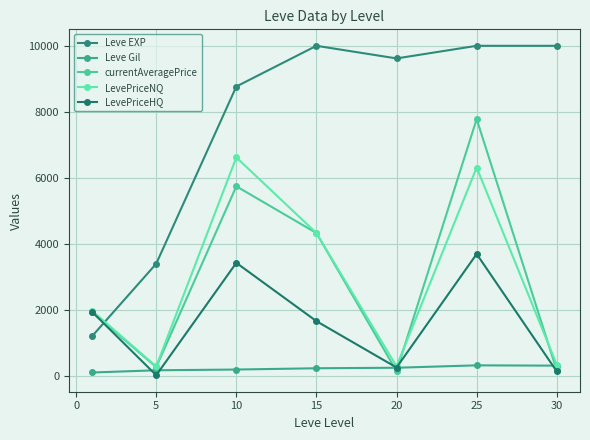

At which category is the sum across all series the highest?

25